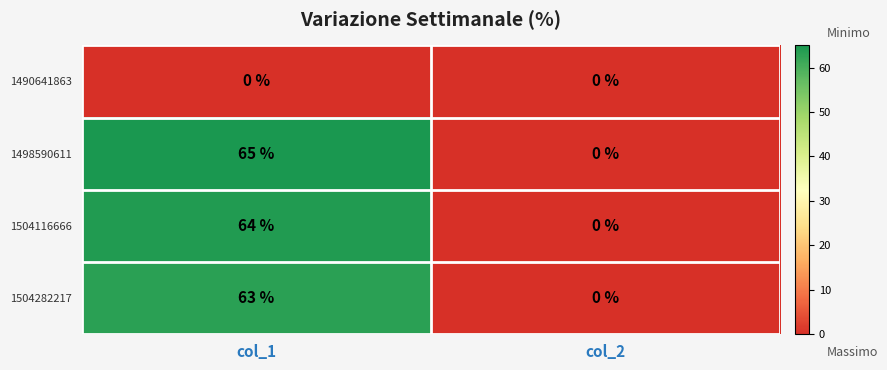

What is the spread (max minus min) of values at col_1?

65